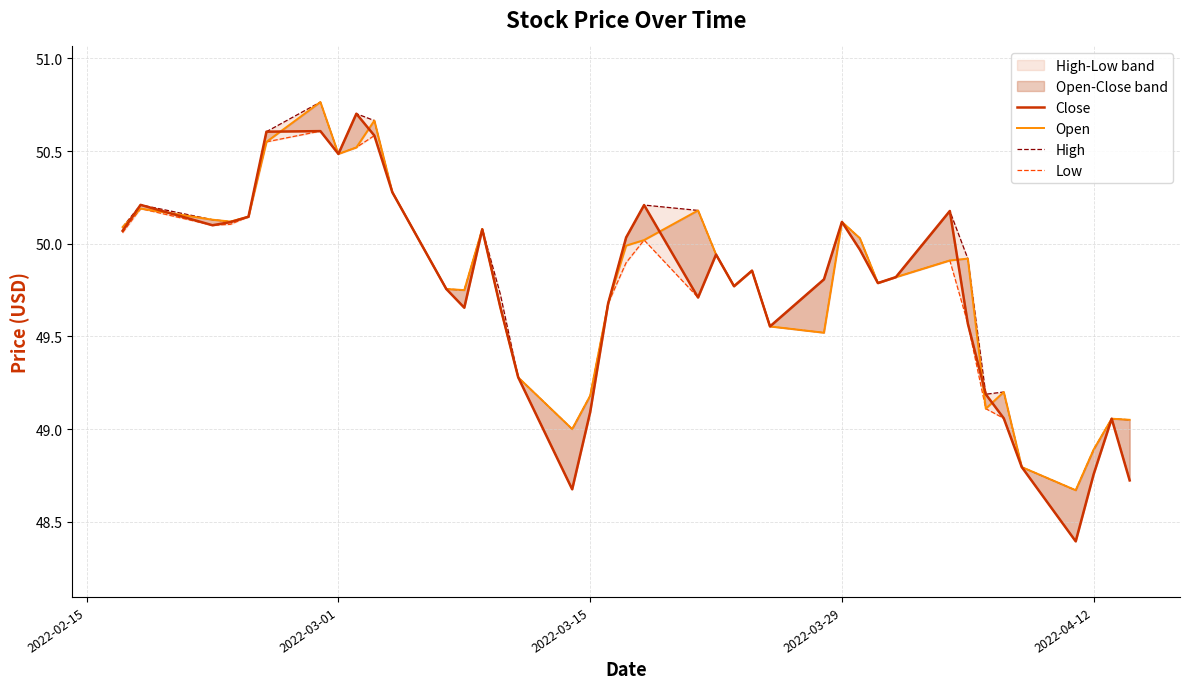

How many lines are shown in the chart?

4